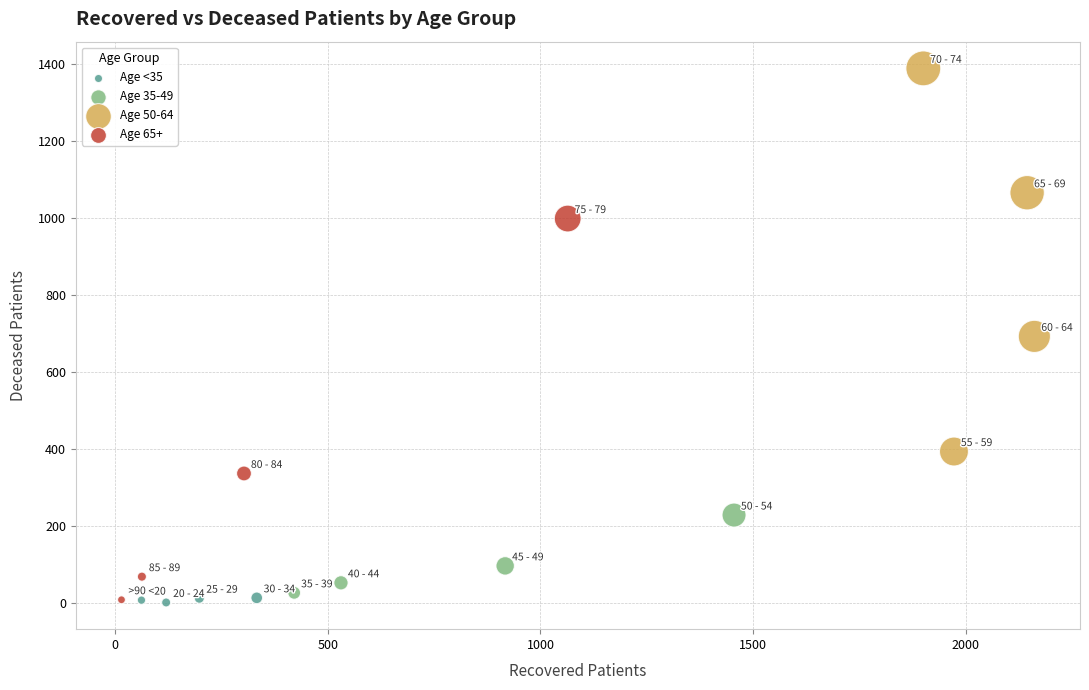

Which series reaches the maximum Y coordinate?

Age 50-64